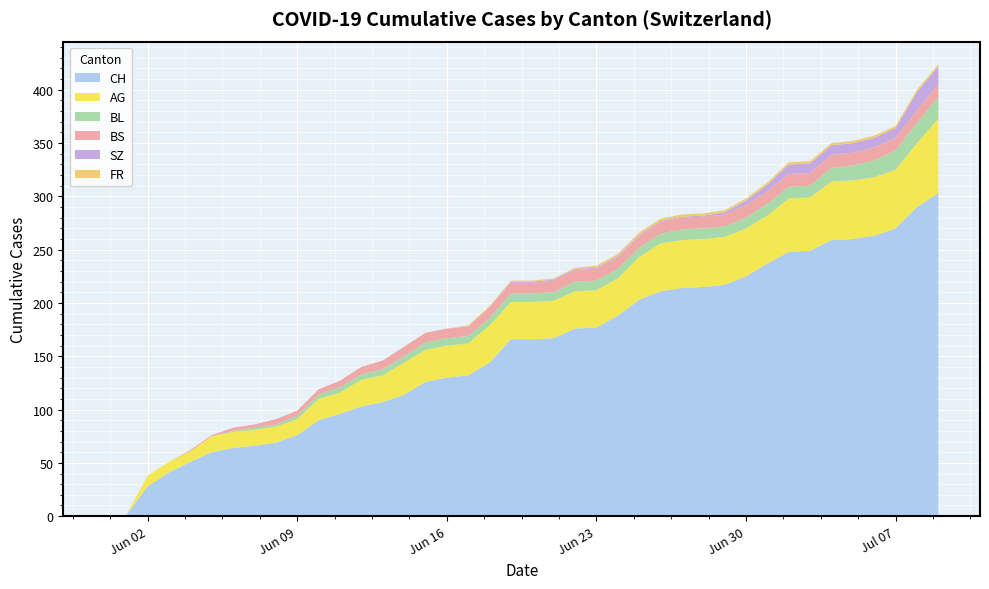

Reading right to left, transcribe all the data shown in this chart.

CH: 303	290	270	263	260	259	249	248	237	225	217	215	214	211	203	188	177	176	167	166	166	144	132	130	126	114	107	103	96	90	76	69	66	64	60	51	41	28	1	0
AG: 70	60	55	55	55	55	50	50	45	45	45	45	45	45	40	35	35	35	35	35	35	35	30	30	30	30	25	25	20	20	15	15	15	15	15	10	10	10	0	0
BL: 20	19	18	16	14	13	11	11	11	10	10	10	10	9	9	9	9	9	8	8	8	7	7	7	7	6	6	5	5	4	3	2	2	1	0	0	0	0	0	0
BS: 12	12	12	12	12	12	12	12	12	12	11	11	11	11	11	11	11	11	11	10	10	10	9	9	9	9	8	7	6	5	5	5	3	3	1	1	0	0	0	0
SZ: 17	17	9	9	9	9	9	9	6	4	2	1	1	1	1	1	1	1	1	1	1	0	0	0	0	0	0	0	0	0	0	0	0	0	0	0	0	0	0	0
FR: 2	2	2	2	2	2	2	2	2	2	2	2	2	2	2	2	2	1	1	1	1	1	1	0	0	0	0	0	0	0	0	0	0	0	0	0	0	0	0	0